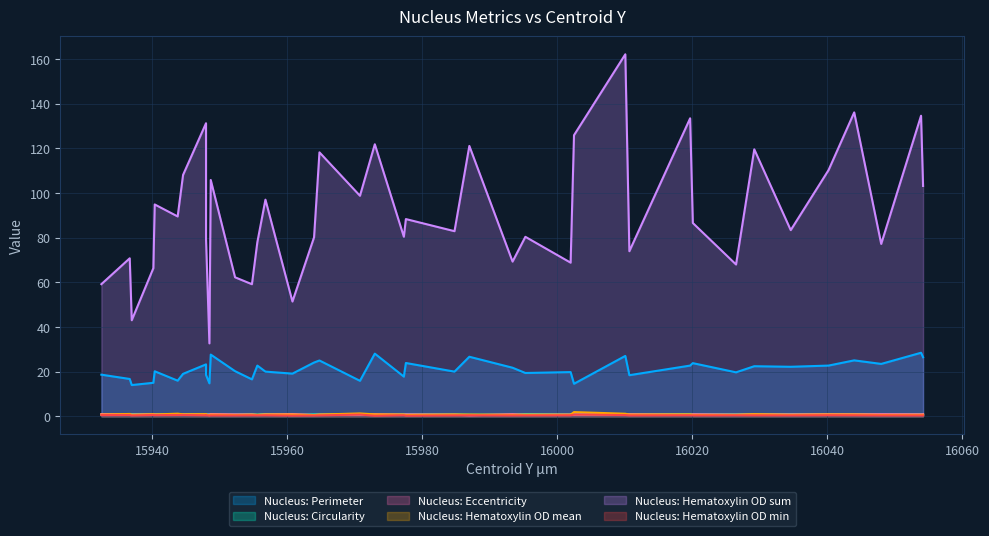

What is the smallest value displayed?

0.2